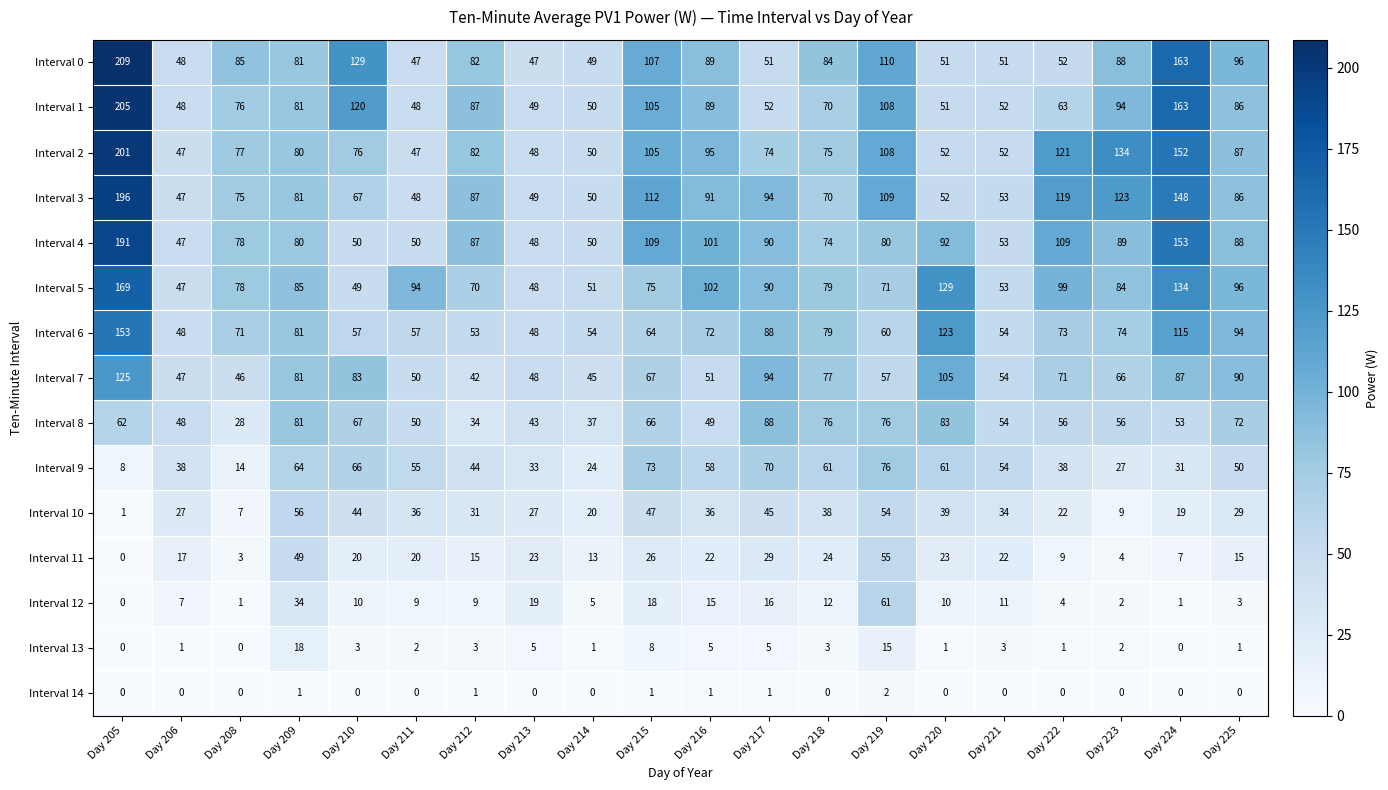

Is it true that Interval 12 equals 12 at Day 218?

True